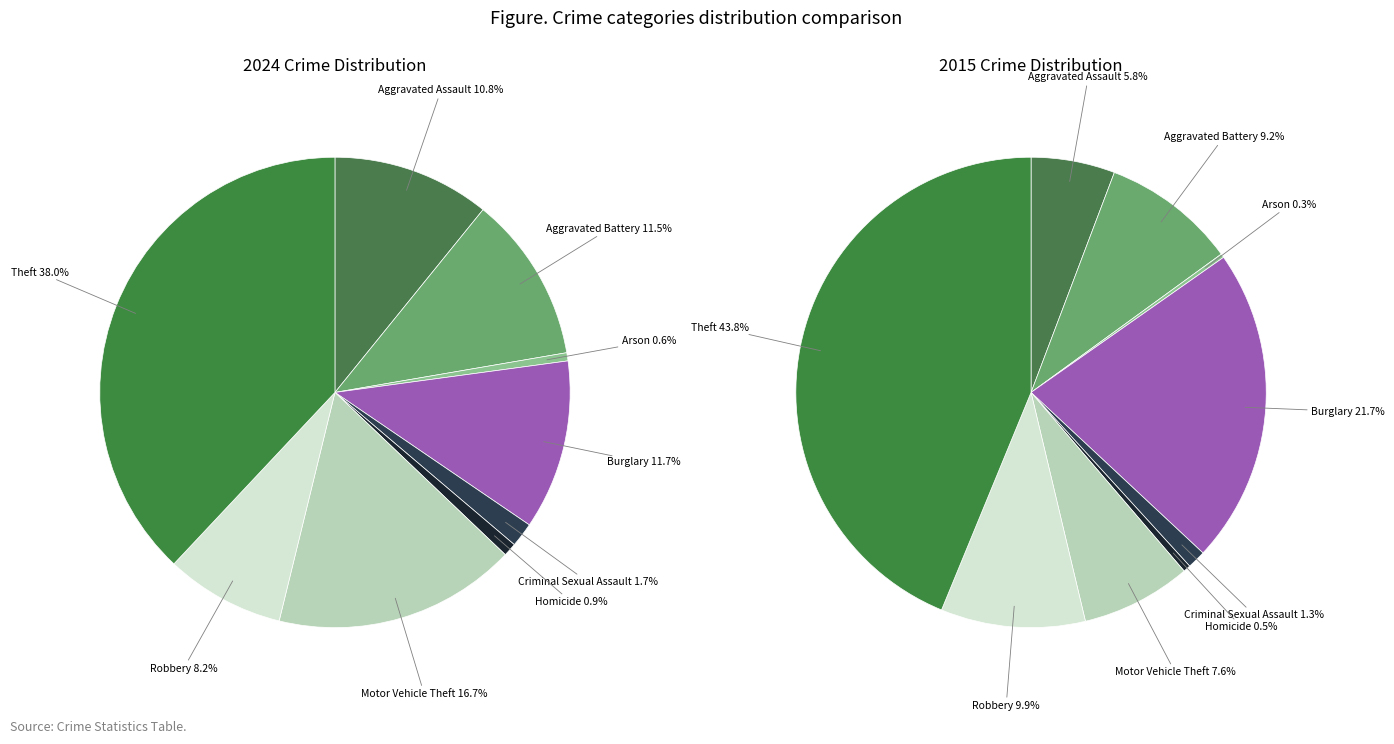

What is the smallest slice in the pie chart?

Arson